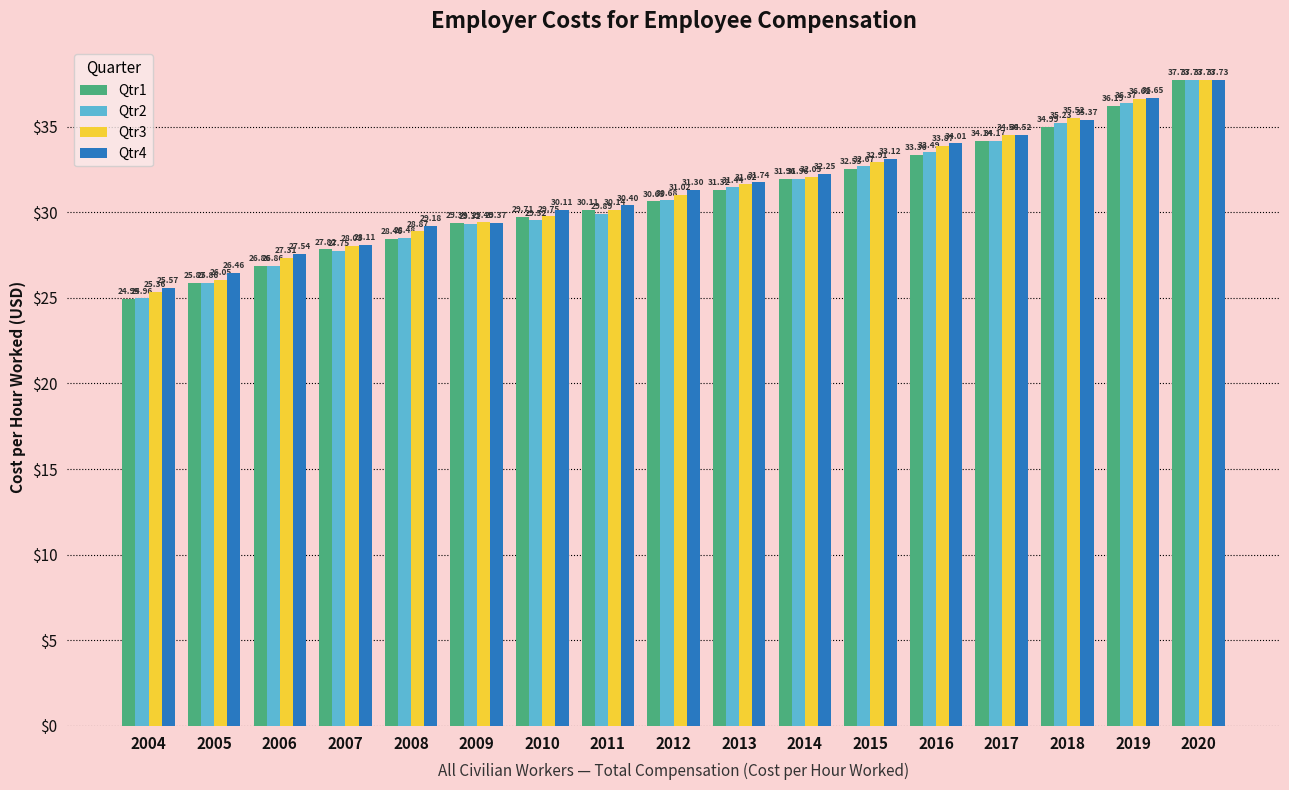

Which series changed the most between 2004 and 2016?

Qtr2